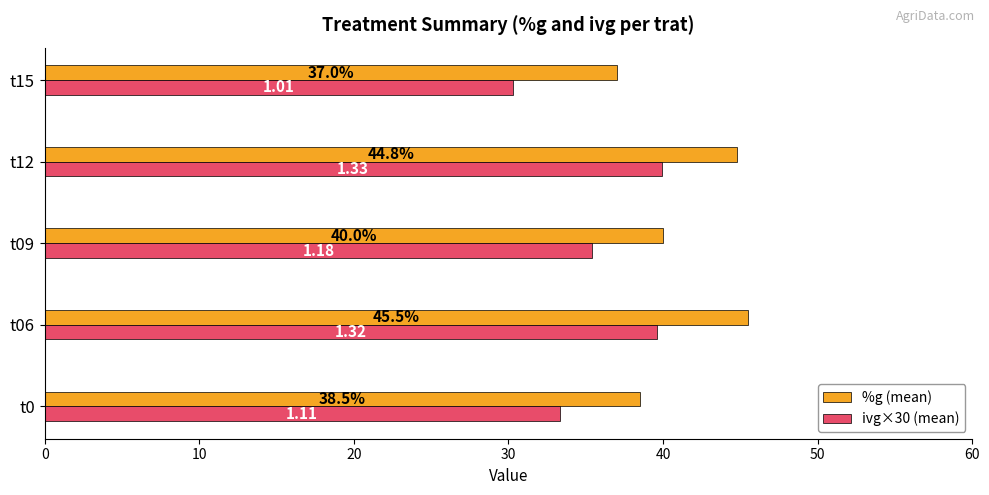

What is the difference between the highest and lowest values at t15?

6.7